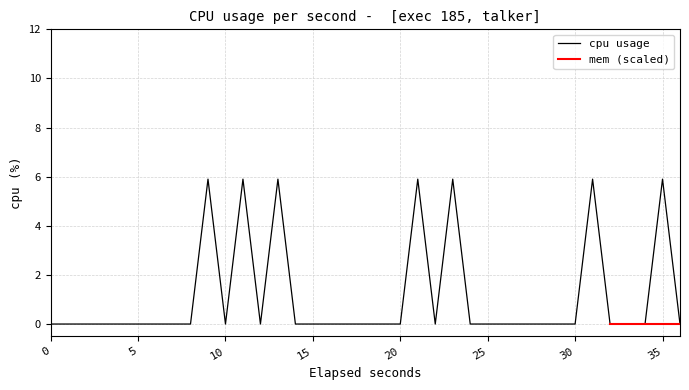

The value at 24 is -3.3. True or false?

False